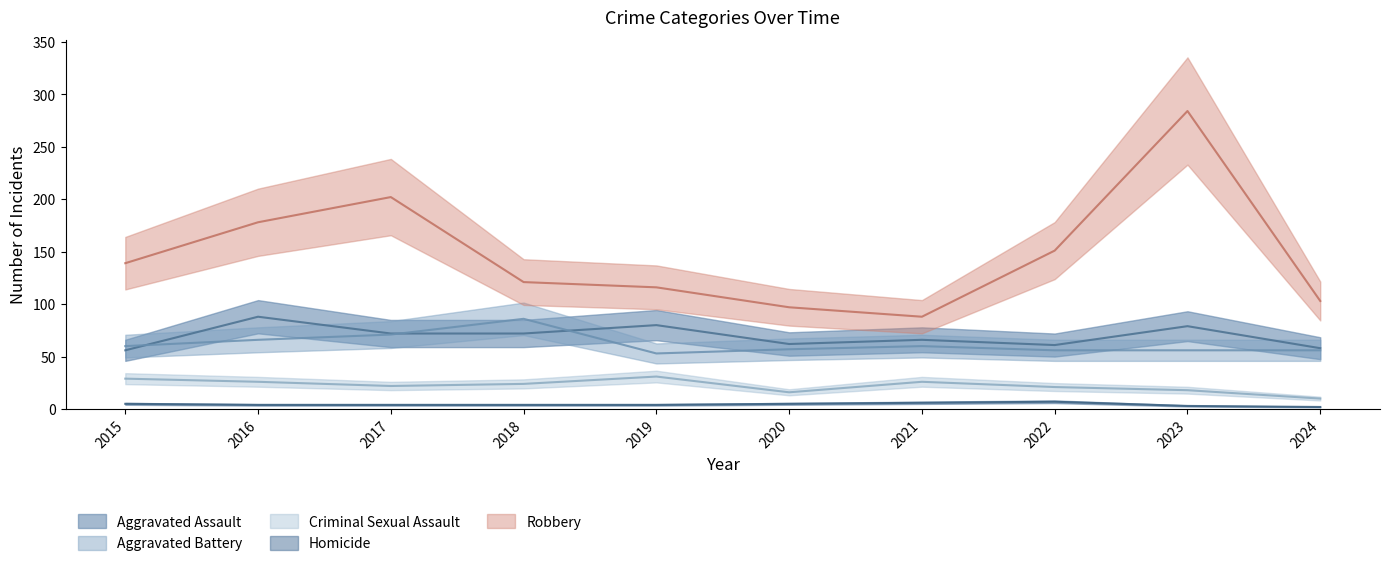

Which series changed the most between 2015 and 2024?

Robbery